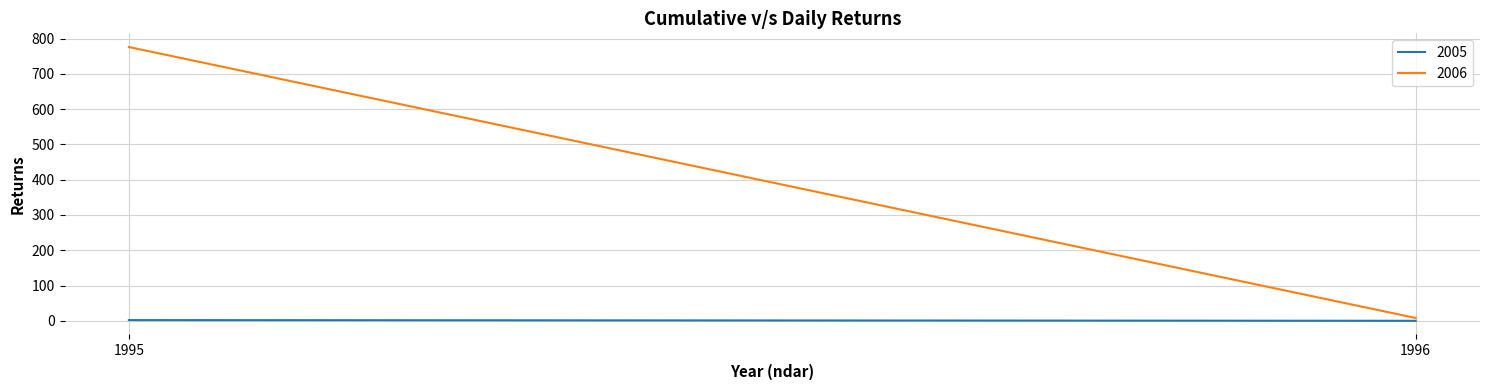

How many distinct data groups are displayed?

2